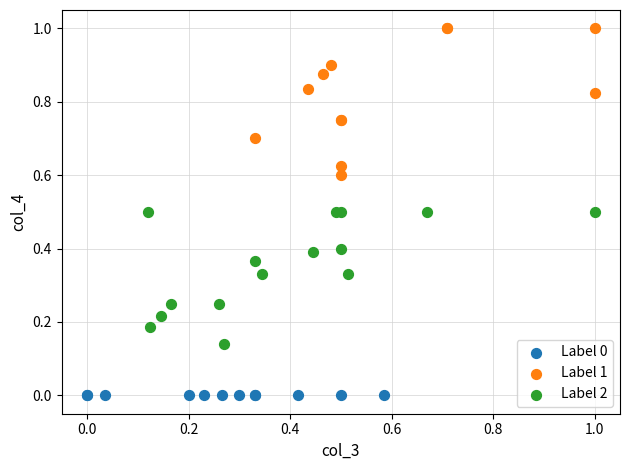

Which series contains the lowest Y value?

Label 0